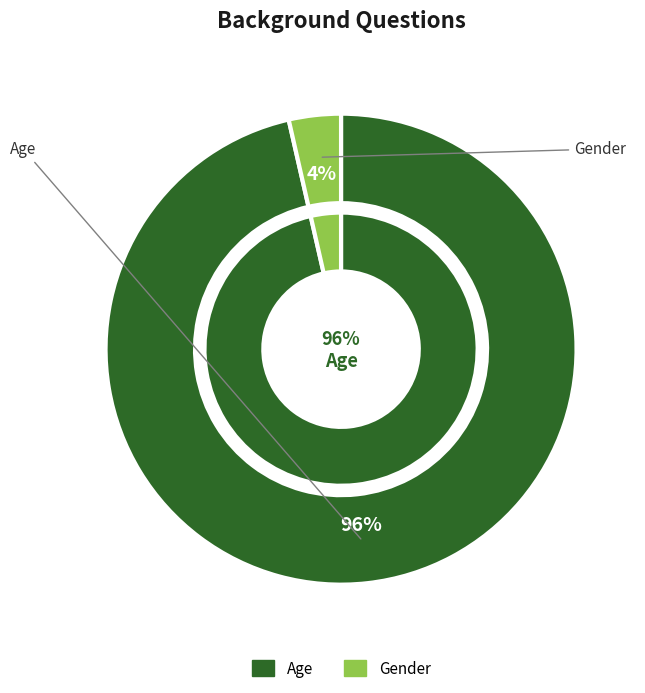

True or false: Gender accounts for 4% of the total.

True